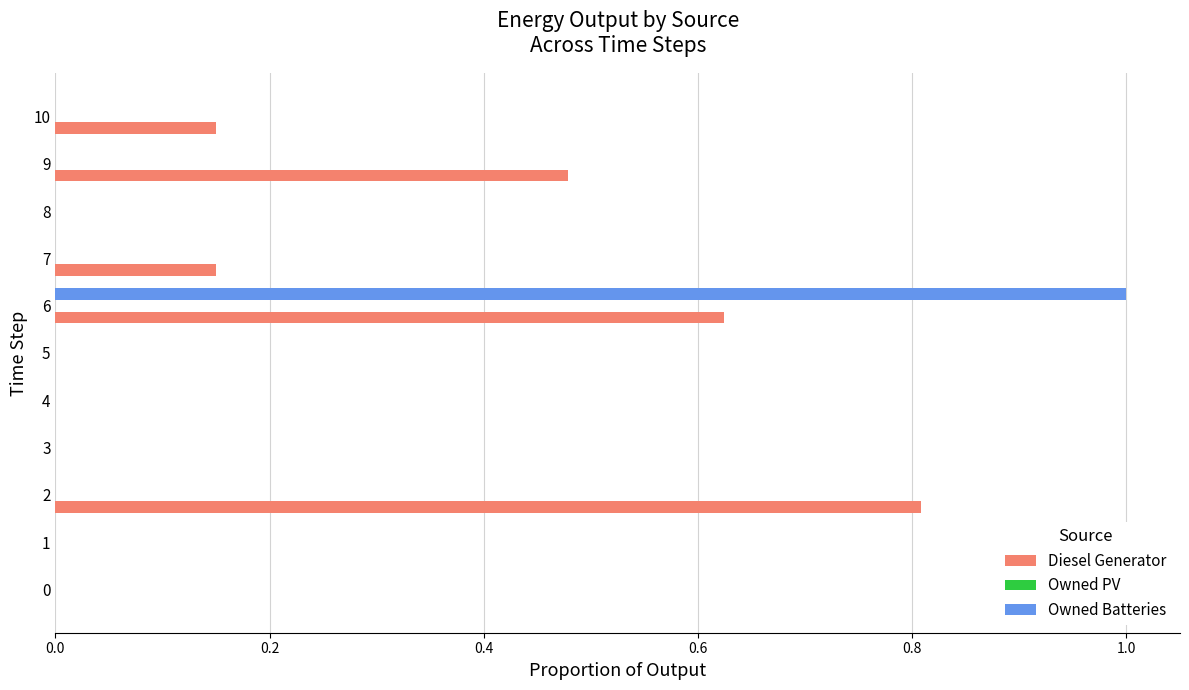

Which category has the highest value in the Owned Batteries series?

6